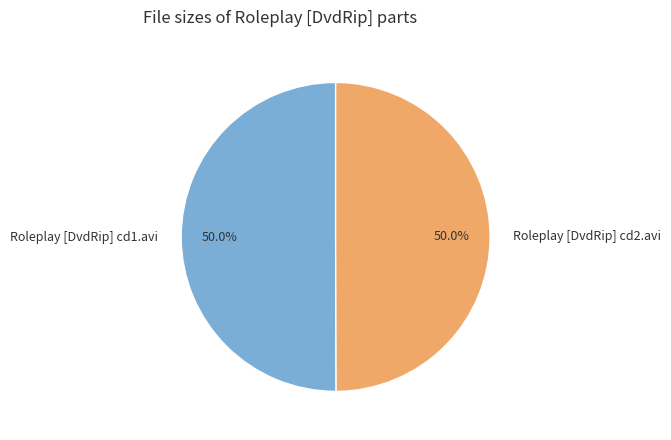

Do Roleplay [DvdRip] cd2.avi and Roleplay [DvdRip] cd1.avi together represent more than half of the pie?

Yes